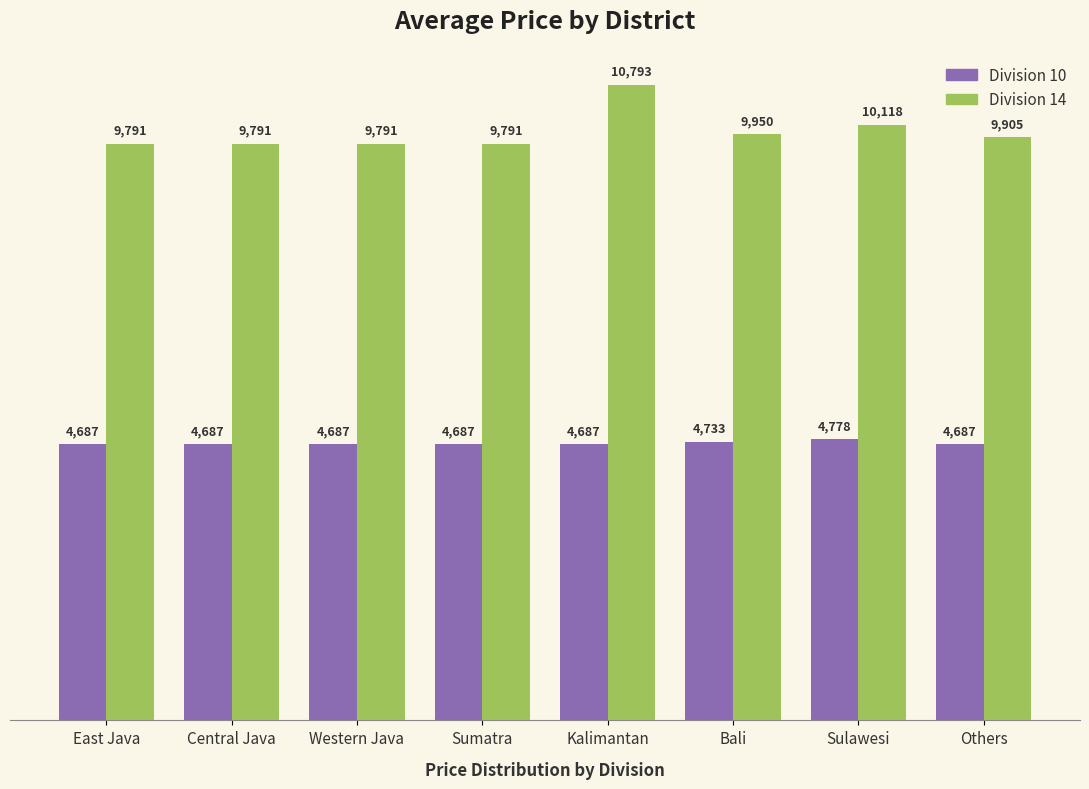

How many bars are there in each group?

2